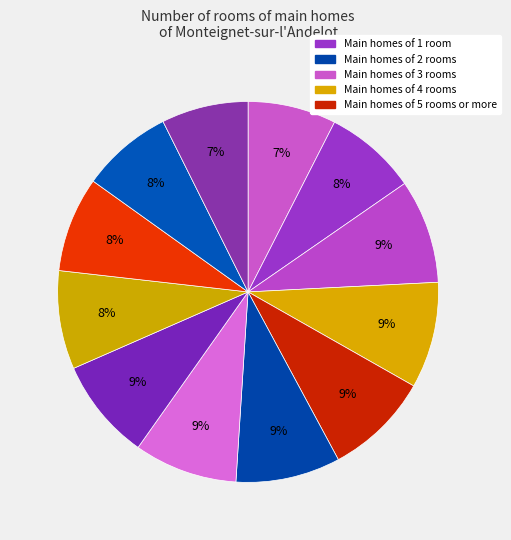

How many segments does this pie chart have?

12